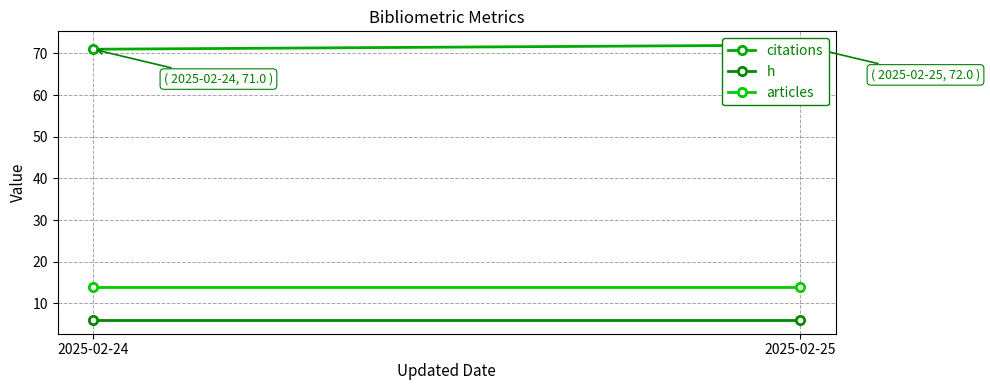

What is the difference between the highest and lowest values at 2025-02-24?

65